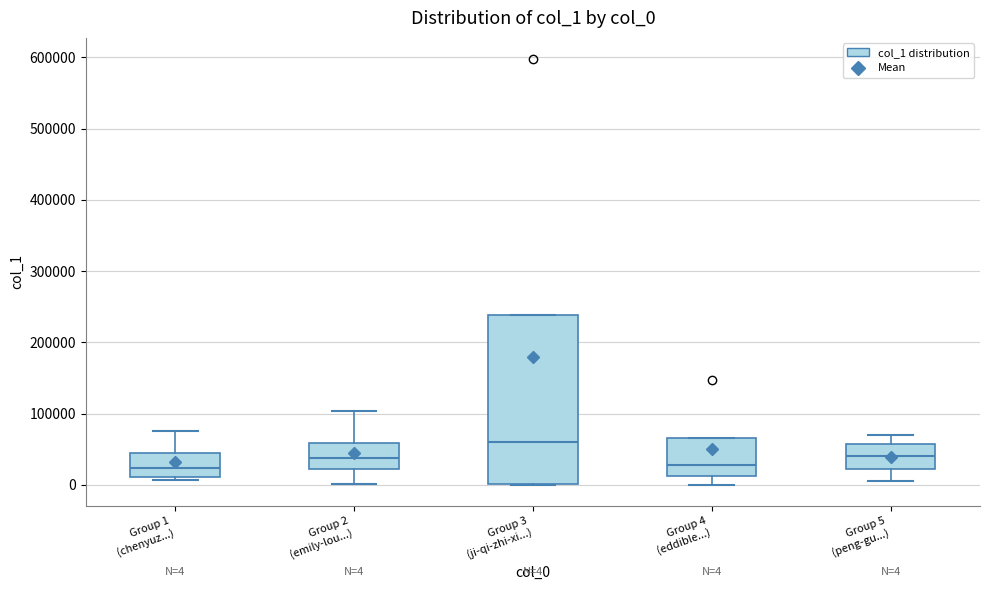

Which box has the highest median line?

Group 3 (ji-qi-zhi-xi...)